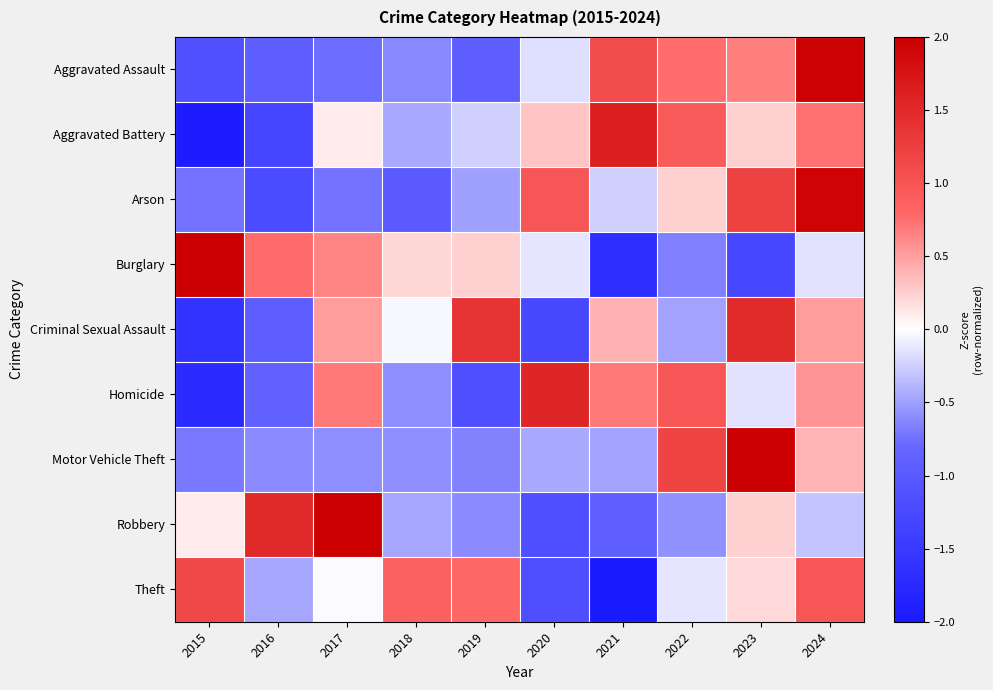

Which has a higher value, 2017 or 2018?

2018